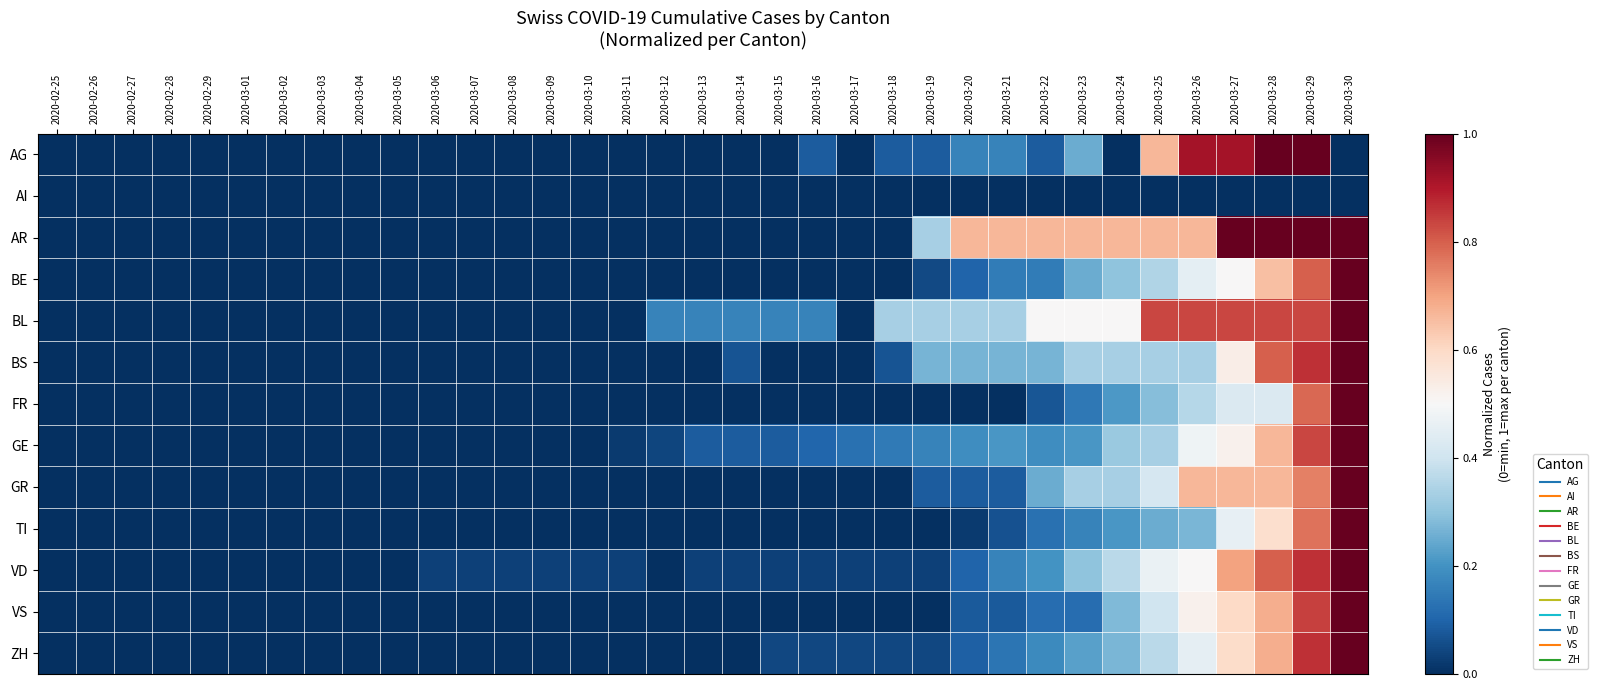

At how many categories does at least one series exceed 0?

25